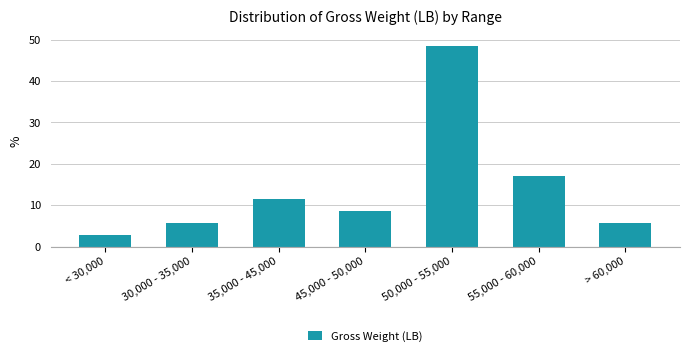

Reading right to left, extract all data points from this chart.

5.7	17.1	48.6	8.6	11.4	5.7	2.9